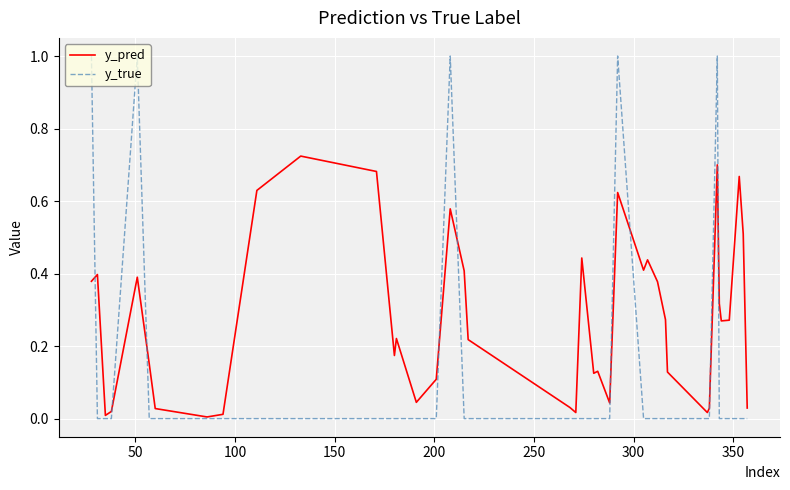

Which series has the largest total across all categories?

y_pred